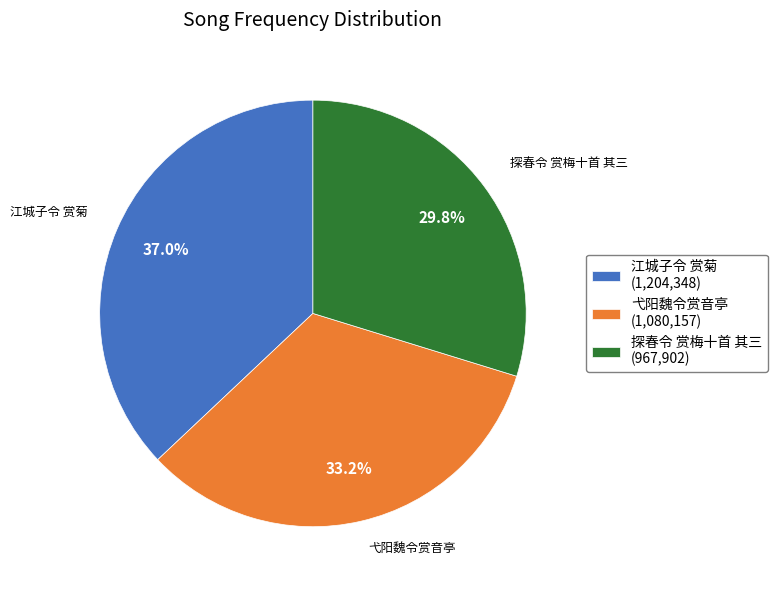

Rank the categories by value from highest to lowest.

江城子令 赏菊, 弋阳魏令赏音亭, 探春令 赏梅十首 其三